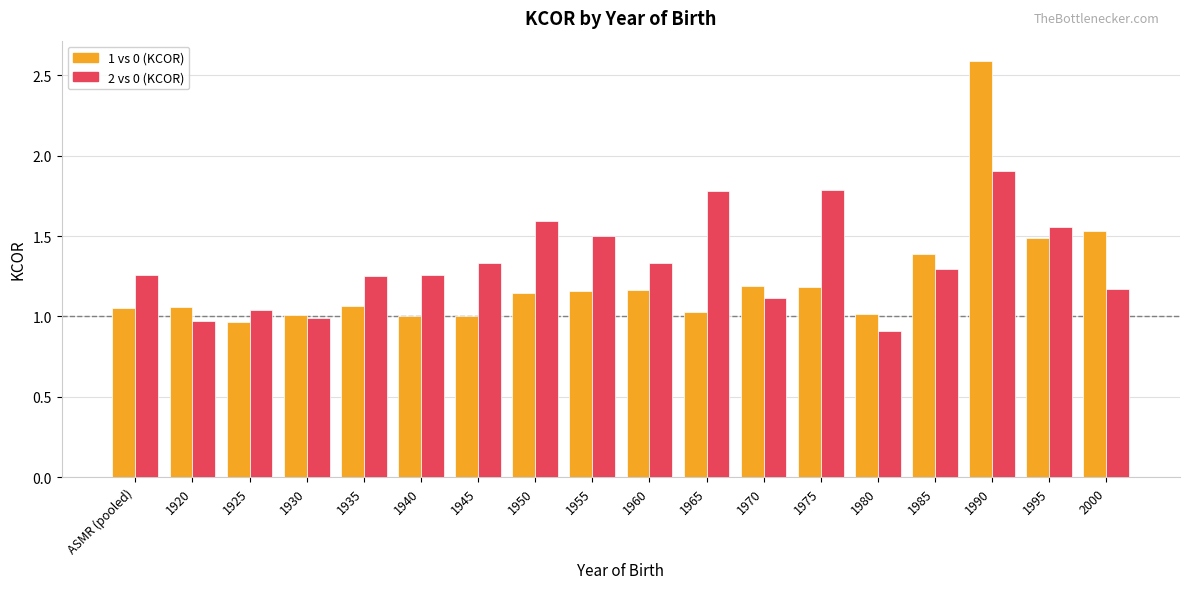

Rank the series at 1990 from highest to lowest value.

1 vs 0 (KCOR), 2 vs 0 (KCOR)